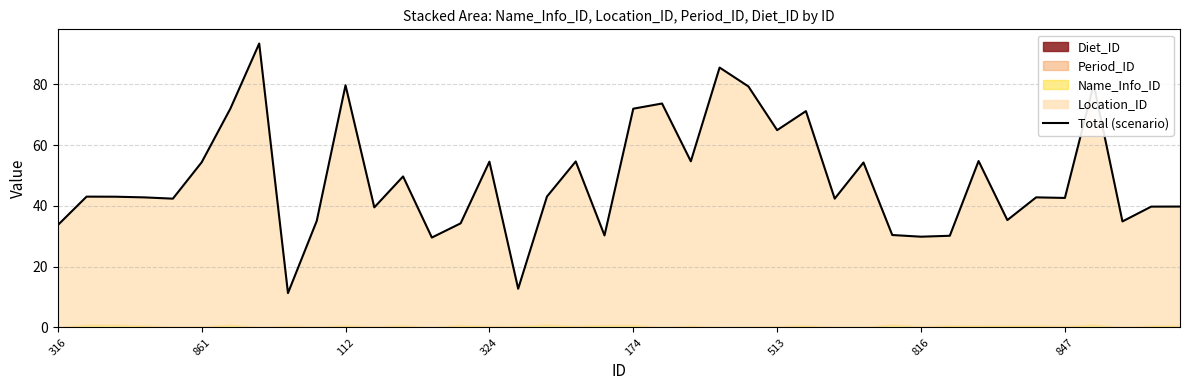

Is it true that the value at 29 is 30.4?

True